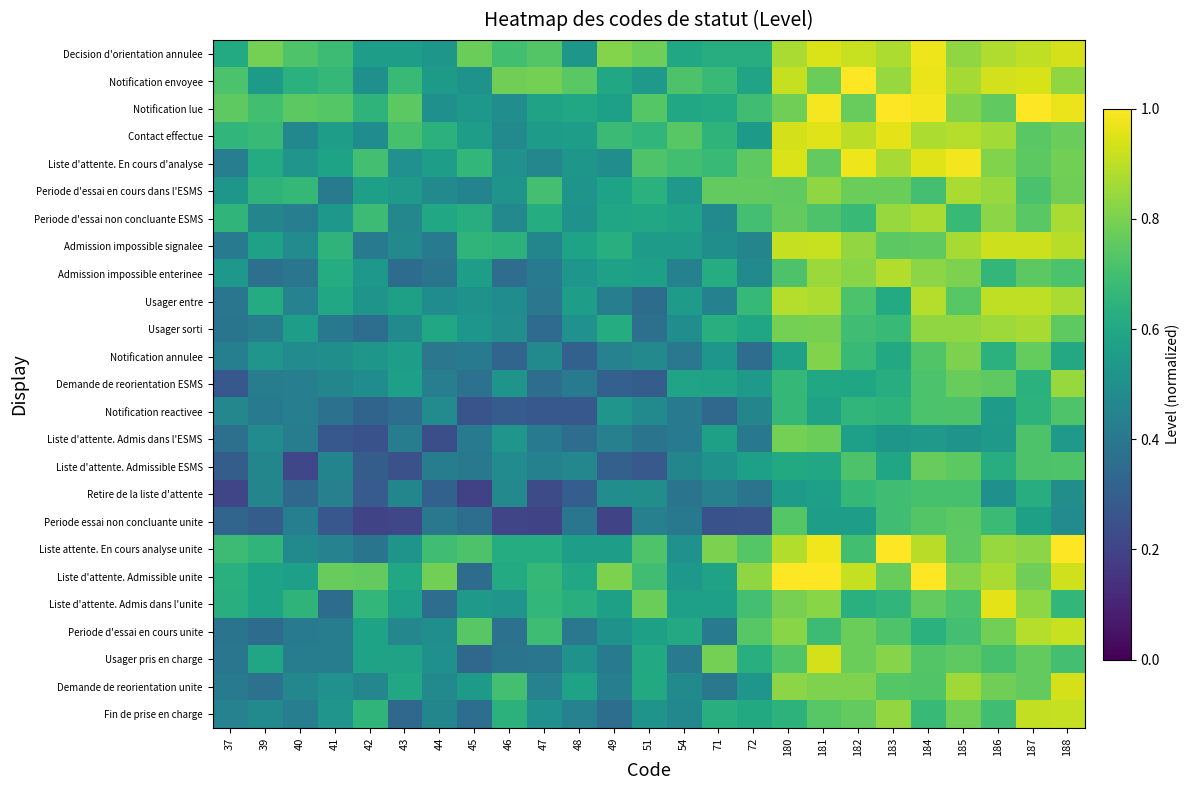

At how many categories does at least one series exceed 0?

25